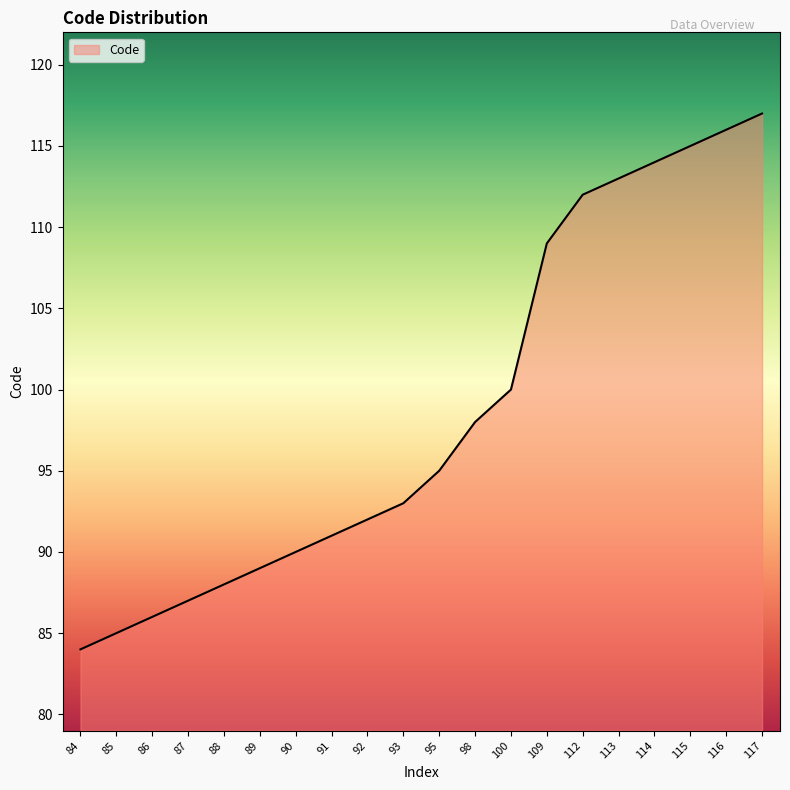

Reading left to right, transcribe all the data shown in this chart.

84=84	85=85	86=86	87=87	88=88	89=89	90=90	91=91	92=92	93=93	95=95	98=98	100=100	109=109	112=112	113=113	114=114	115=115	116=116	117=117